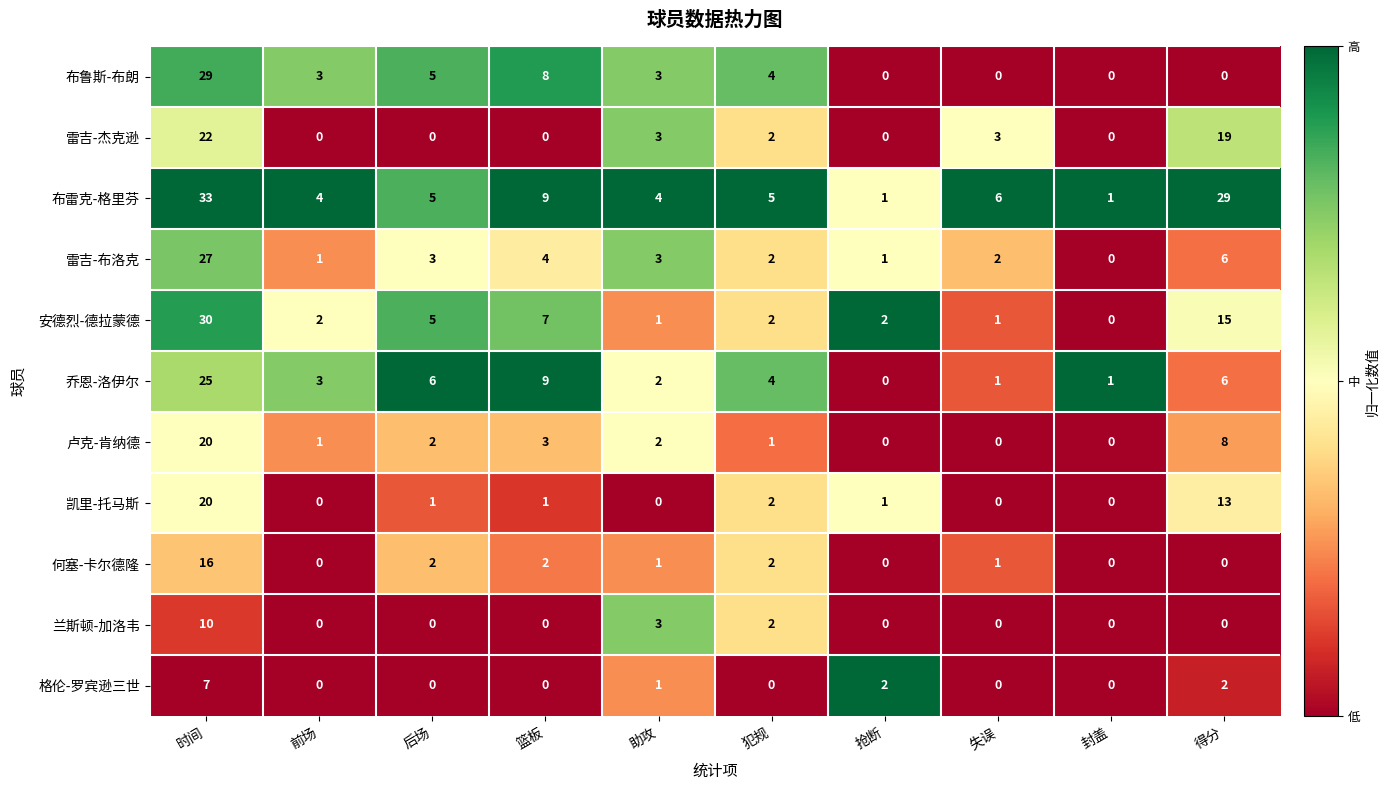

What is the difference between the maximum and second lowest values in the 雷吉-杰克逊 series?

22